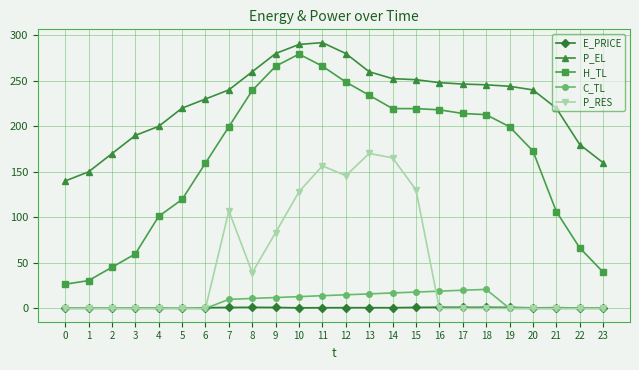

Which series has the largest range (max minus min)?

H_TL